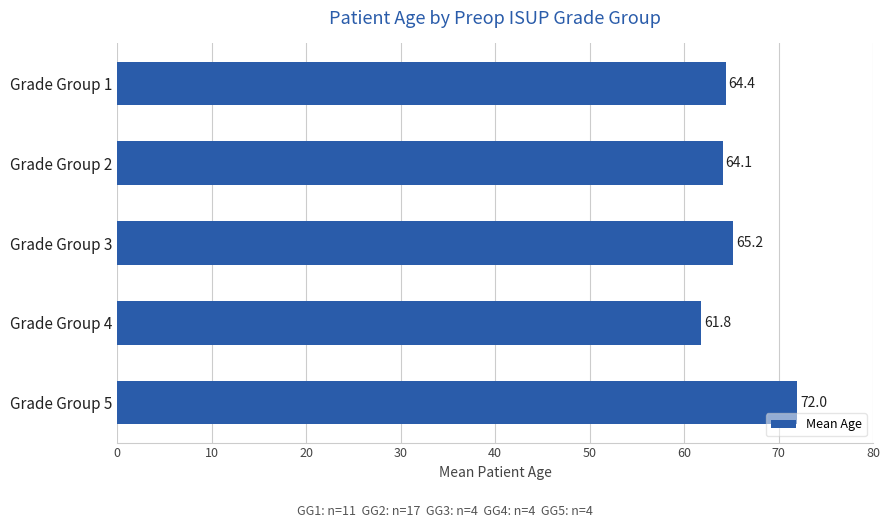

Which category has the lowest value across all series?

Grade Group 4